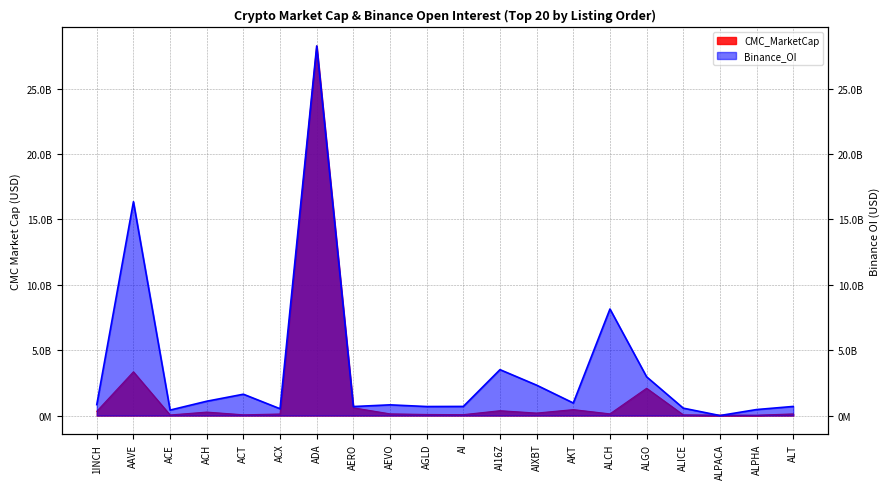

What is the label of the 13th point from the right?

AERO